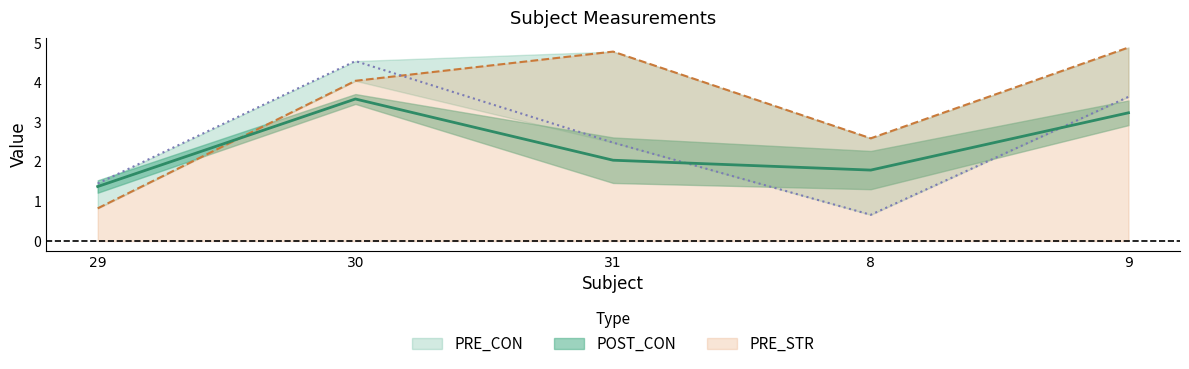

At which label does PRE_STR first exceed 2?

30